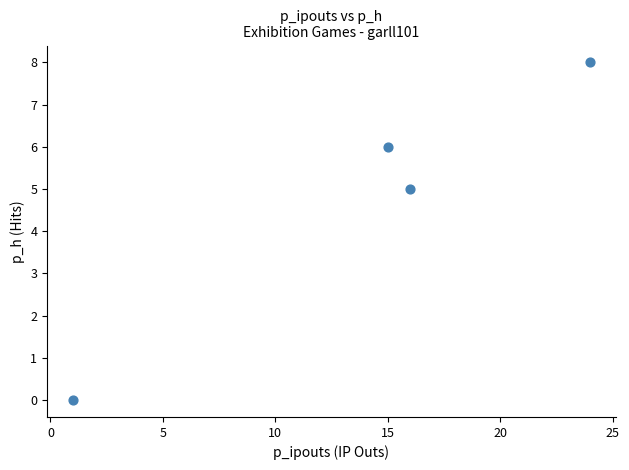

What Y value in the scatter plot is closest to 4?

5